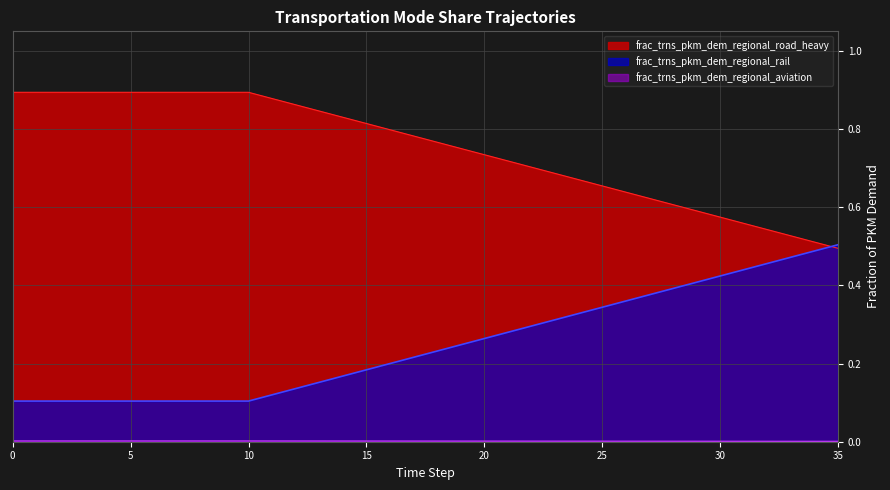

The value of frac_trns_pkm_dem_regional_rail at 8 is 0.0. True or false?

True